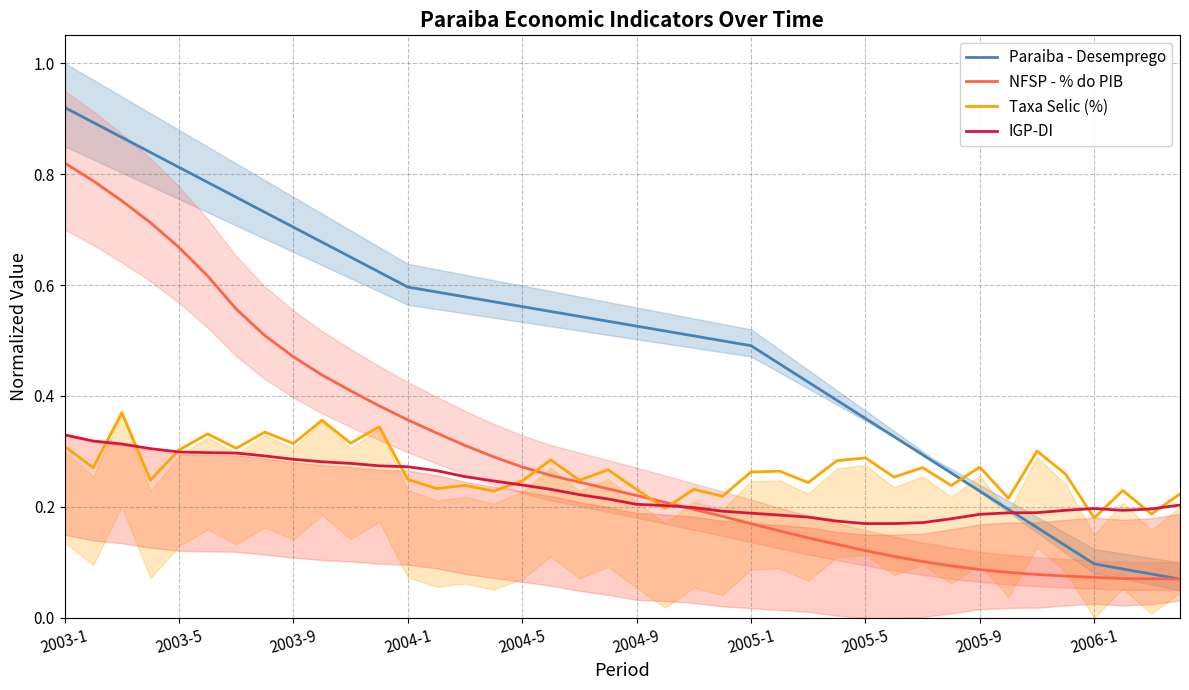

Which label corresponds to the largest value in the chart?

2003-1